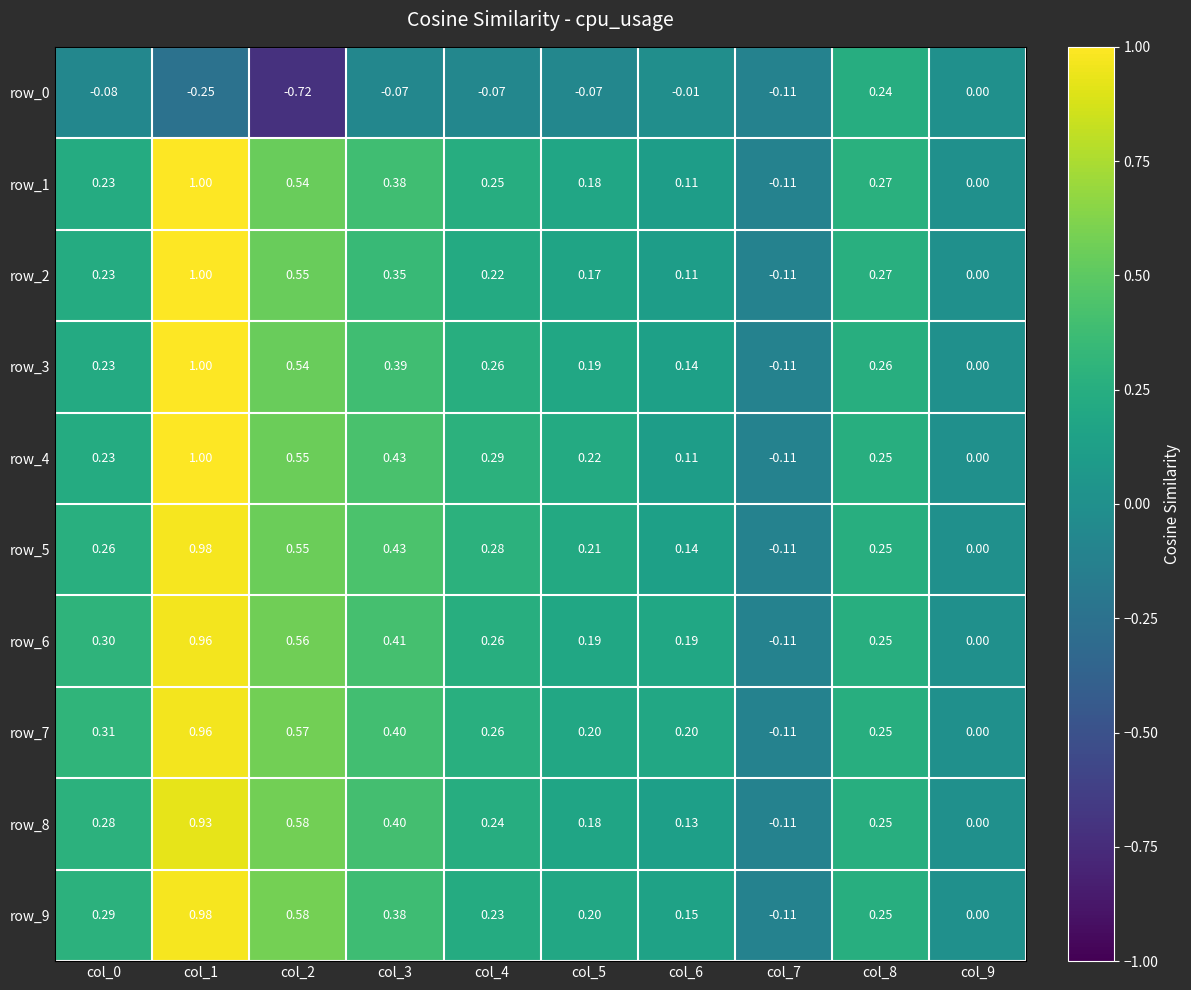

At which category does the chart reach its minimum across all series?

col_2